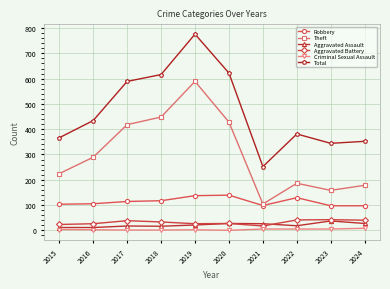

In Theft, how many points are higher than both neighbors (excluding endpoints)?

2